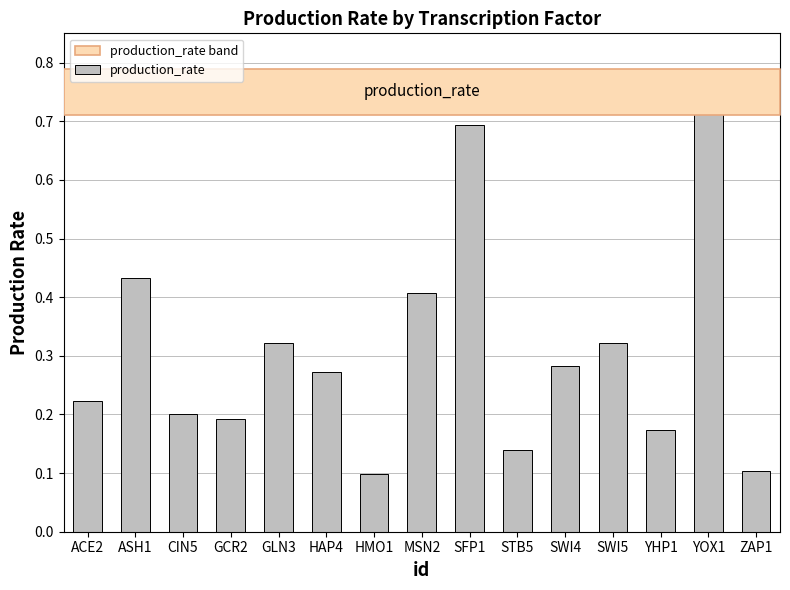

Between CIN5 and ZAP1, which is larger?

CIN5